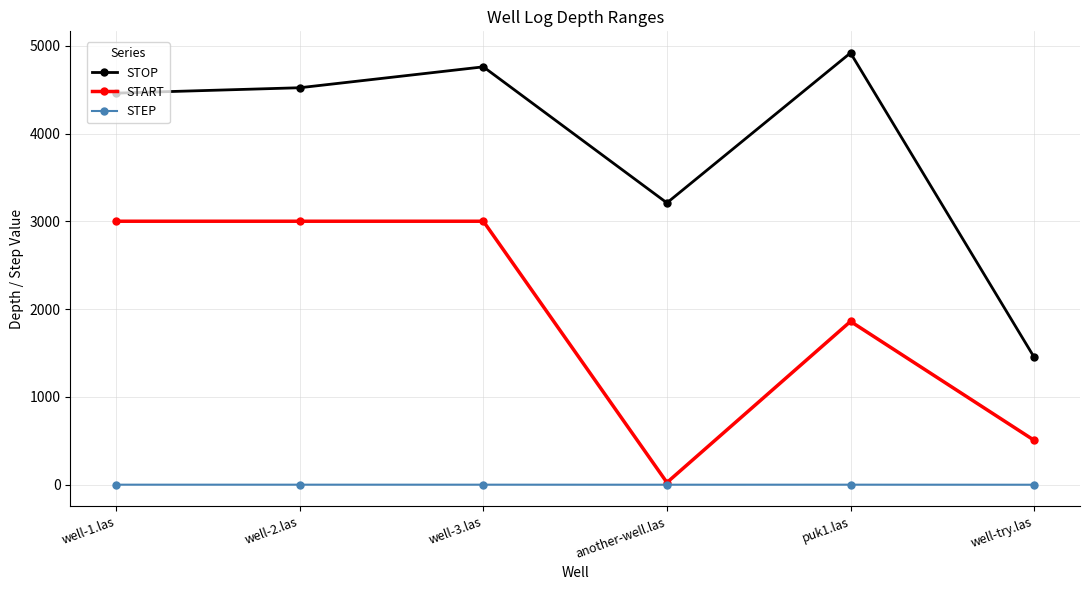

Count the STEP values in the range 0 to 1.

6